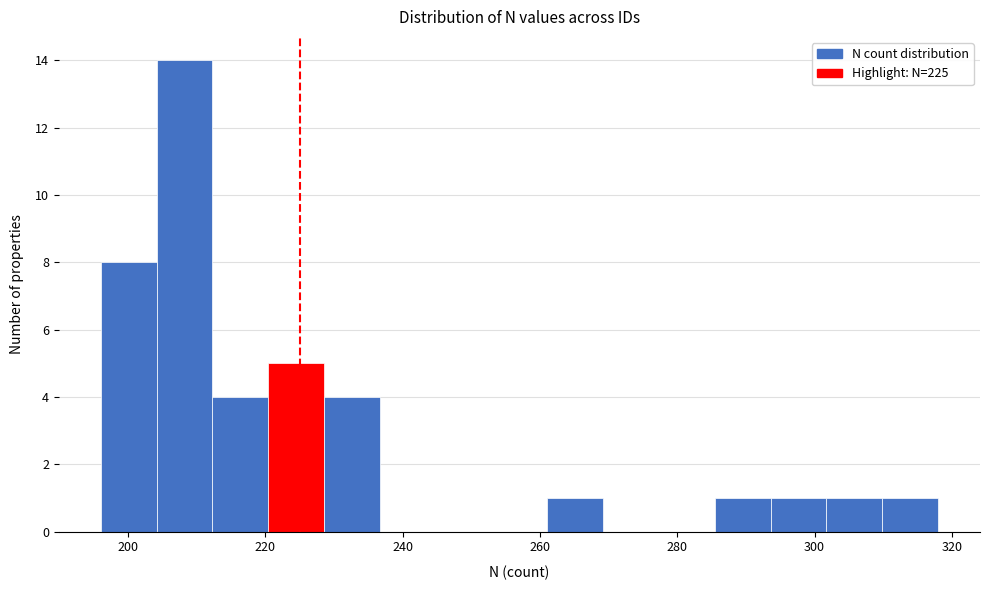

Over which range of the x-axis is the bar tallest?

204 to 212